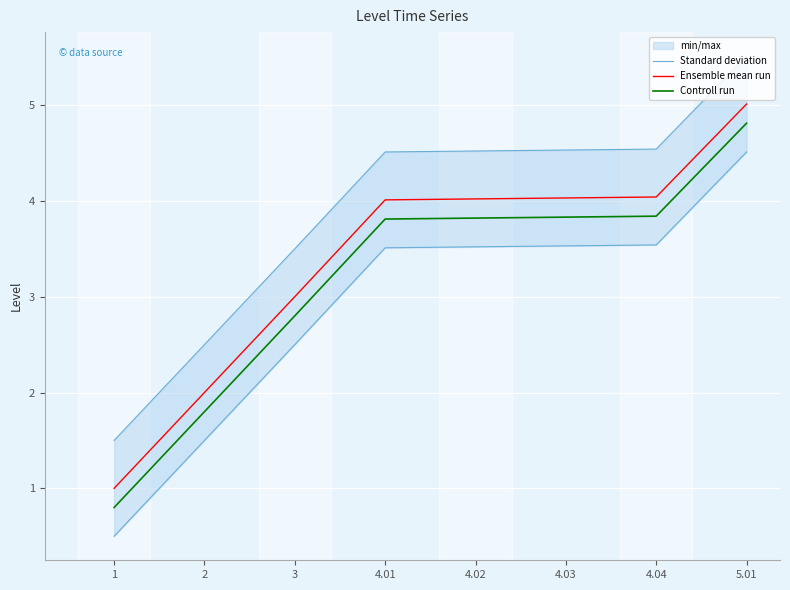

True or false: Ensemble mean run has more than 0 points higher than both neighbors.

False